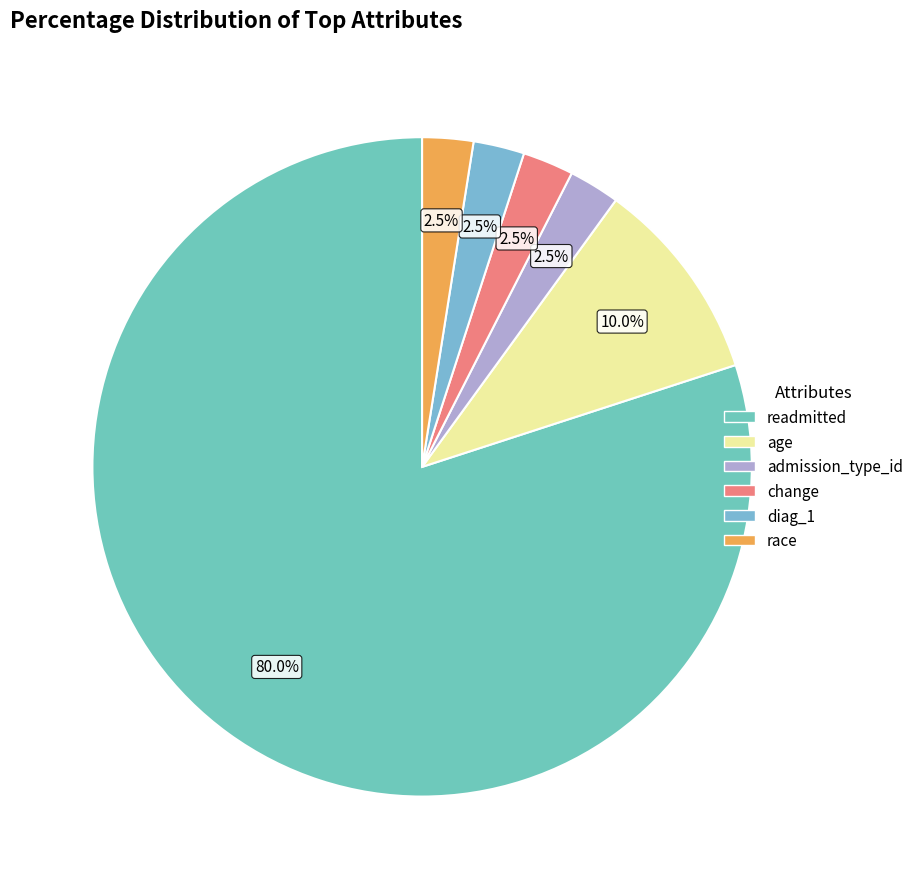

What percentage is the readmitted slice, to the nearest percent?

80%